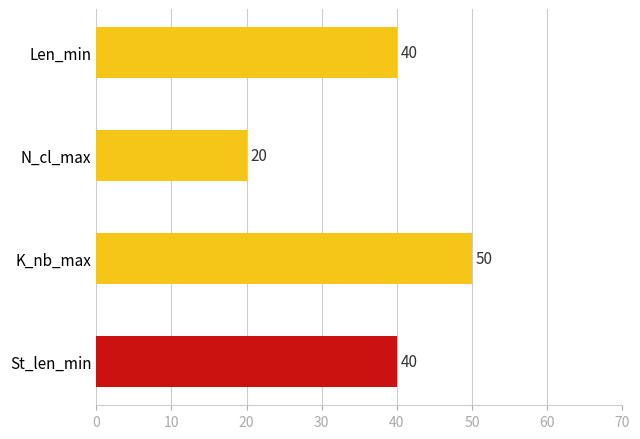

How many data points are less than 40?

1